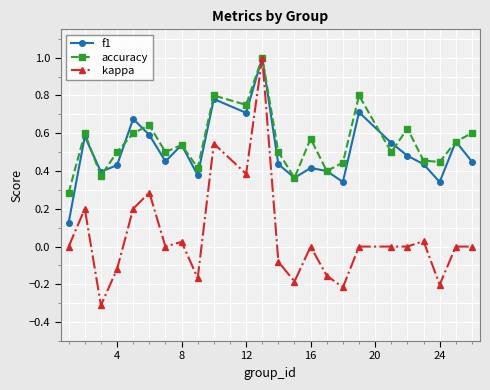

What is the minimum value shown in the chart?

-0.3